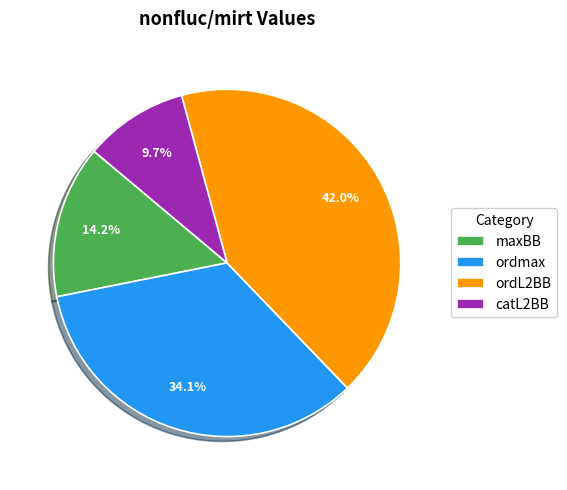

How much of the chart is everything except ordmax?

65.9%